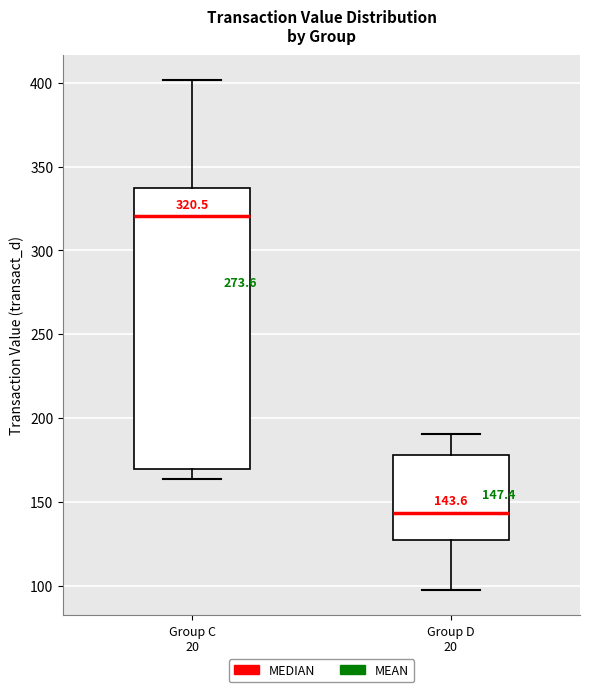

Which box has the lowest median line?

Group D 20